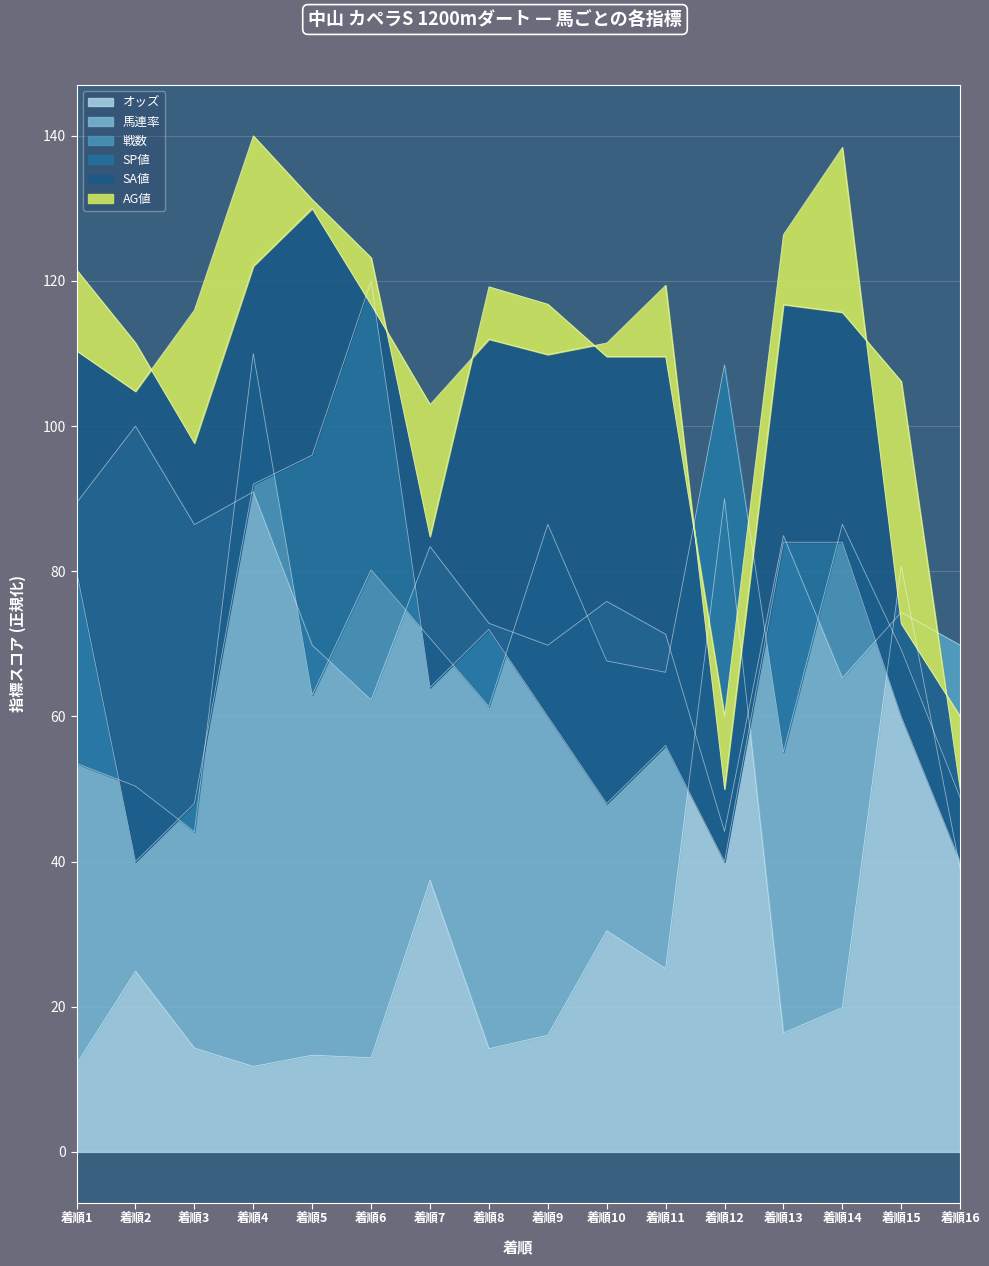

The value of オッズ at 着順7 is 37.4. True or false?

True